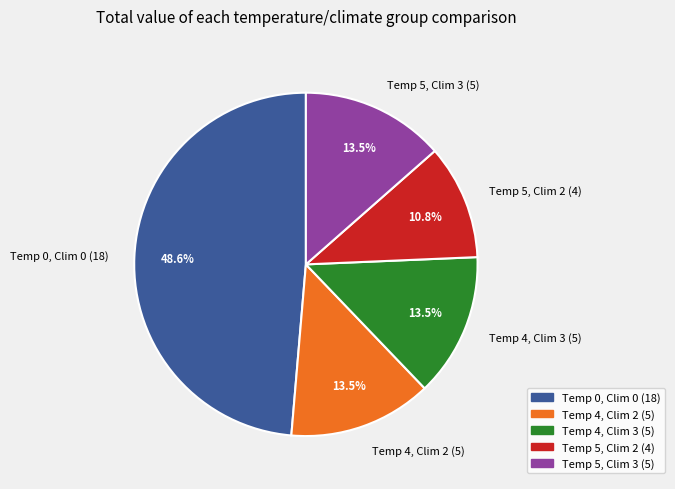

How much of the chart is everything except Temp 0, Clim 0 (18)?

51.4%